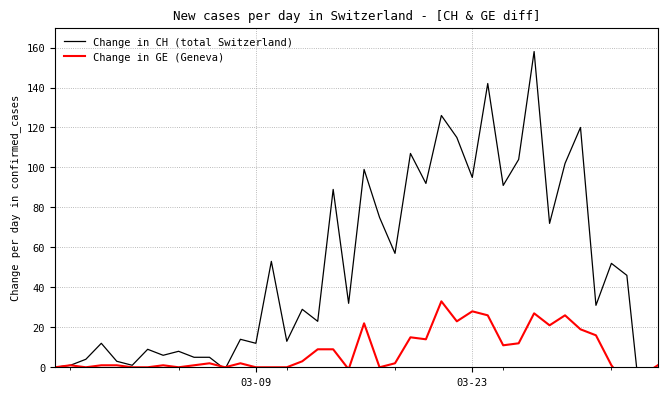

What is the greatest value displayed?

158